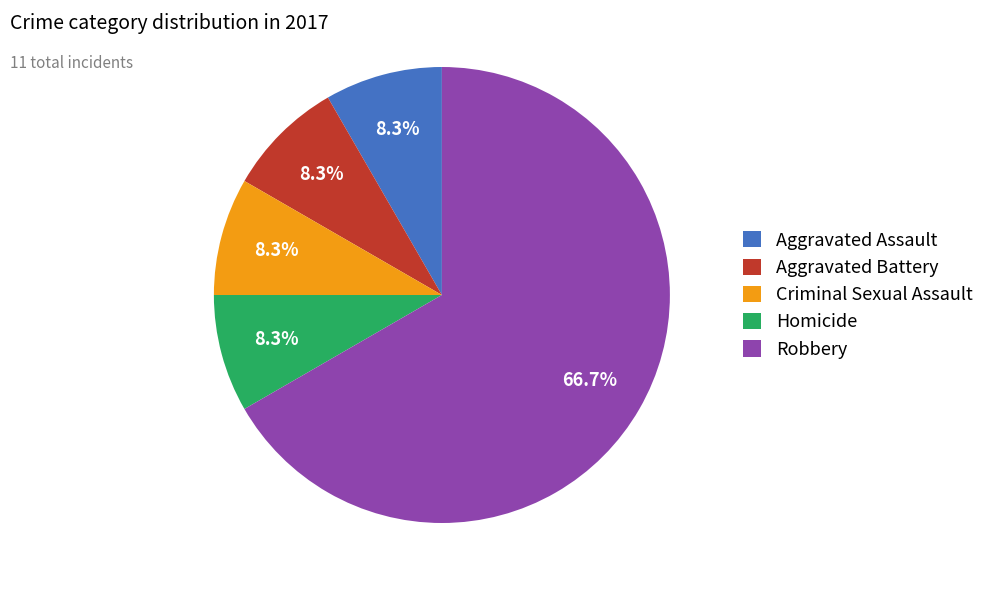

Count the number of slices in the pie.

5